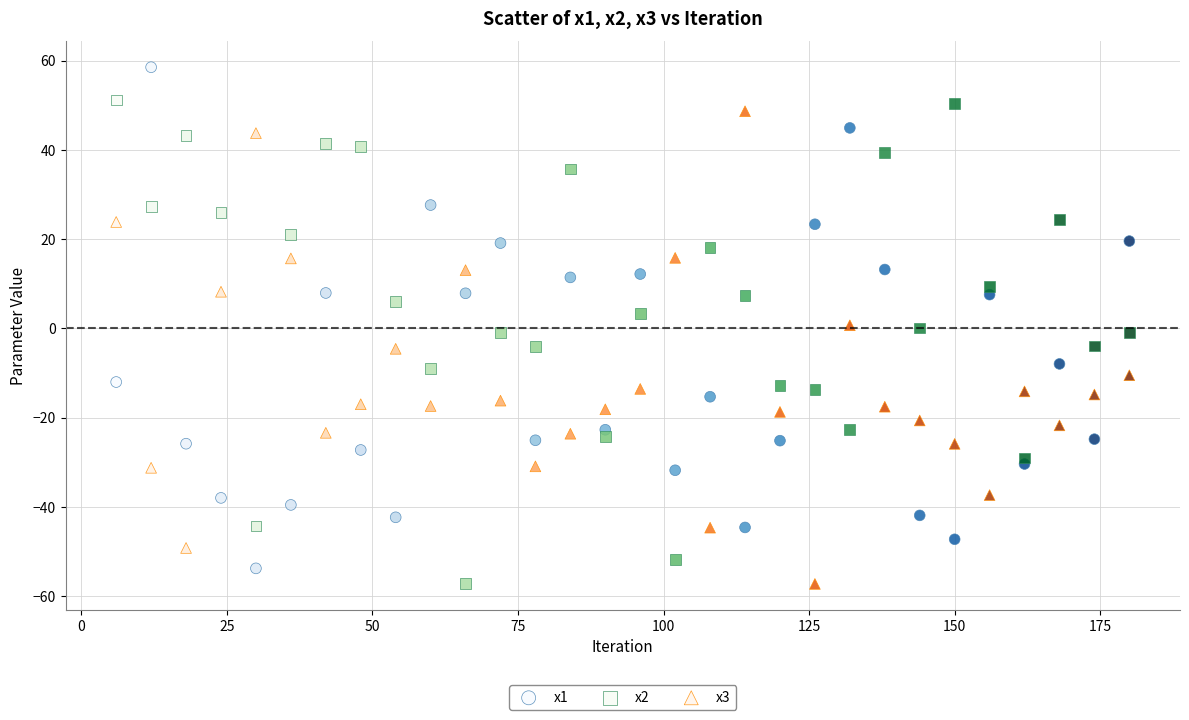

Across all data points, what is the range of X values (max minus min)?

174.0